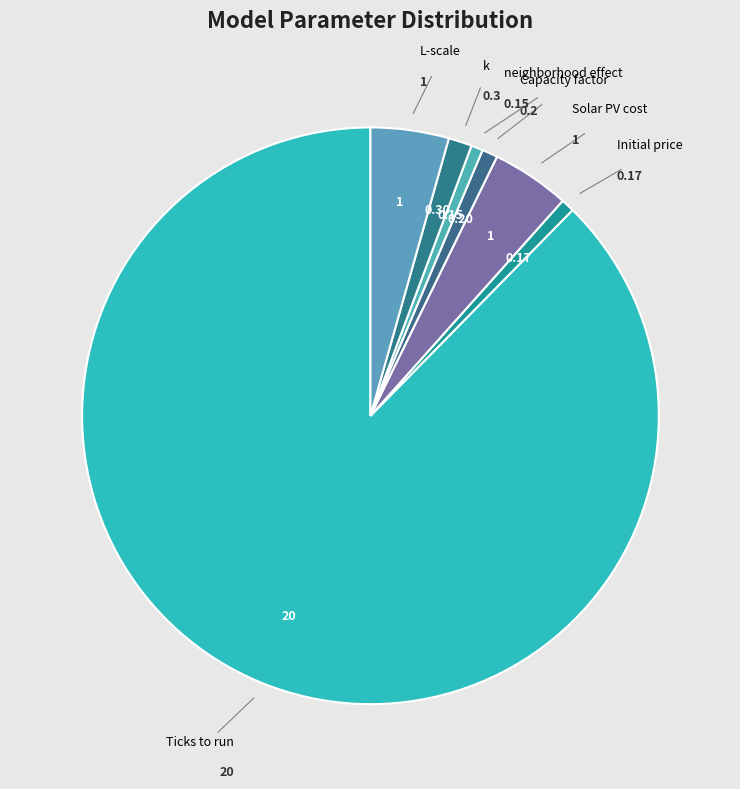

How many segments does this pie chart have?

7